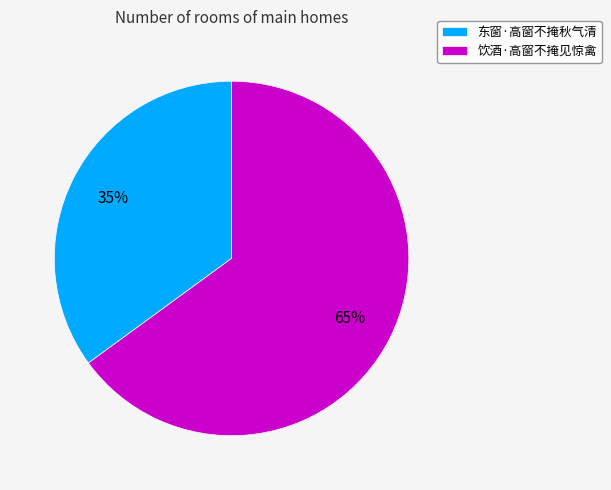

Does any single category account for the majority?

Yes